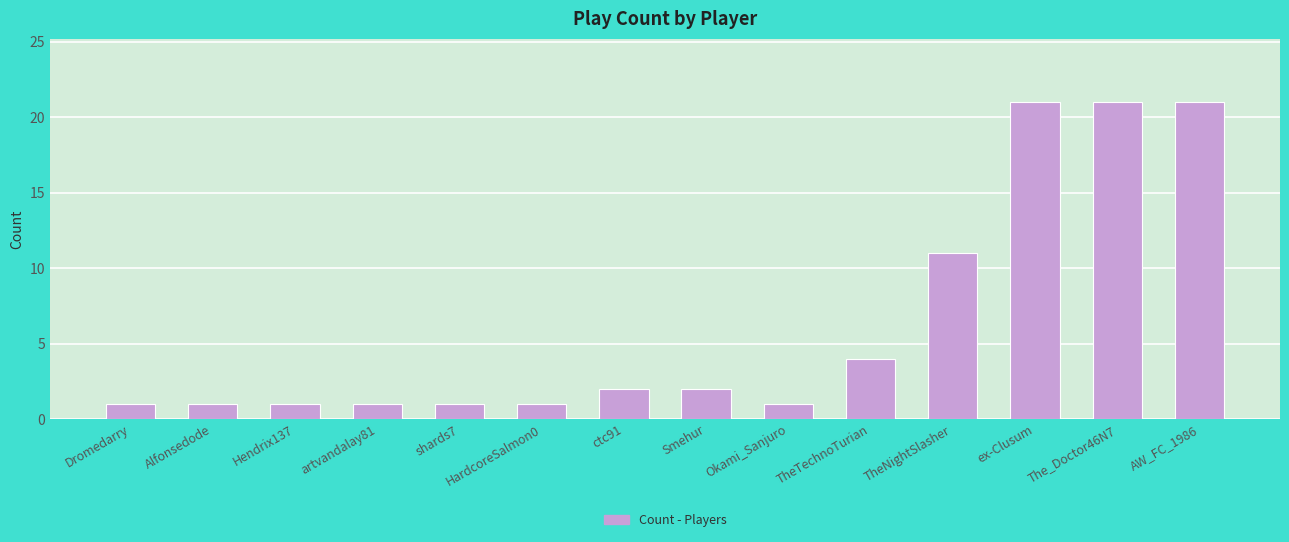

Is it true that the value at Okami_Sanjuro is 0?

False